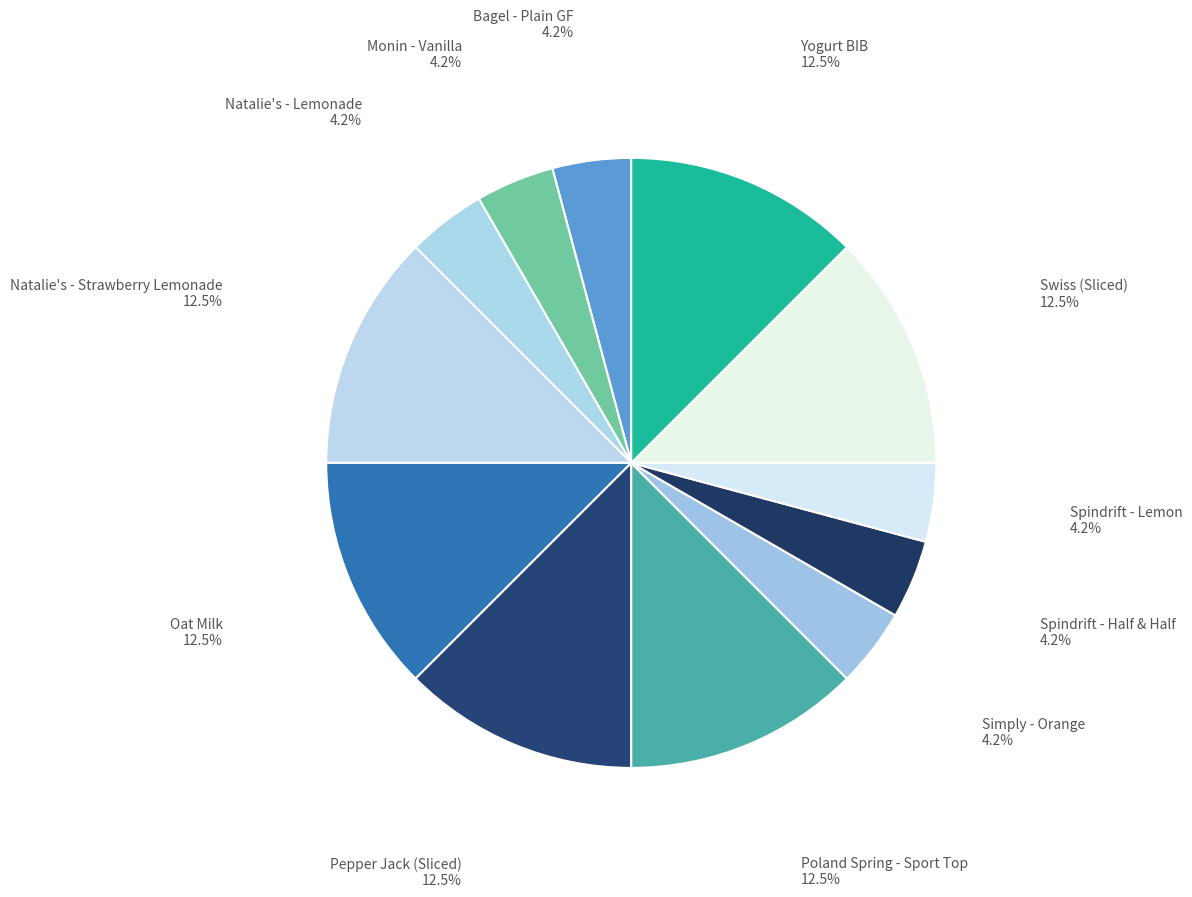

Is there a majority slice in this chart?

No